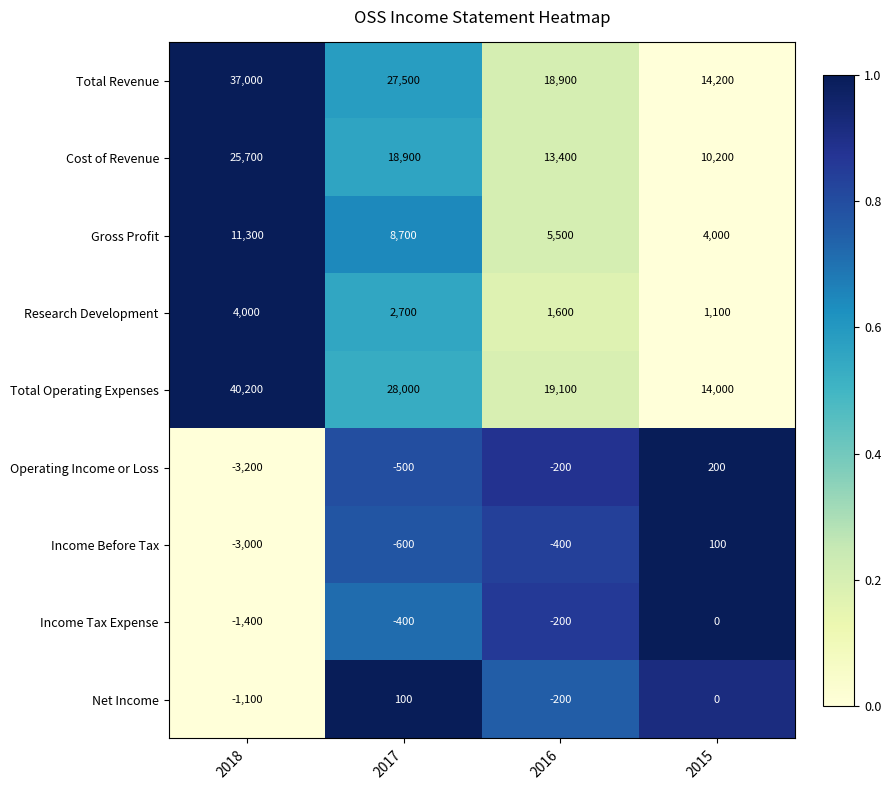

What is the difference between the highest and lowest values at 2015?

14200